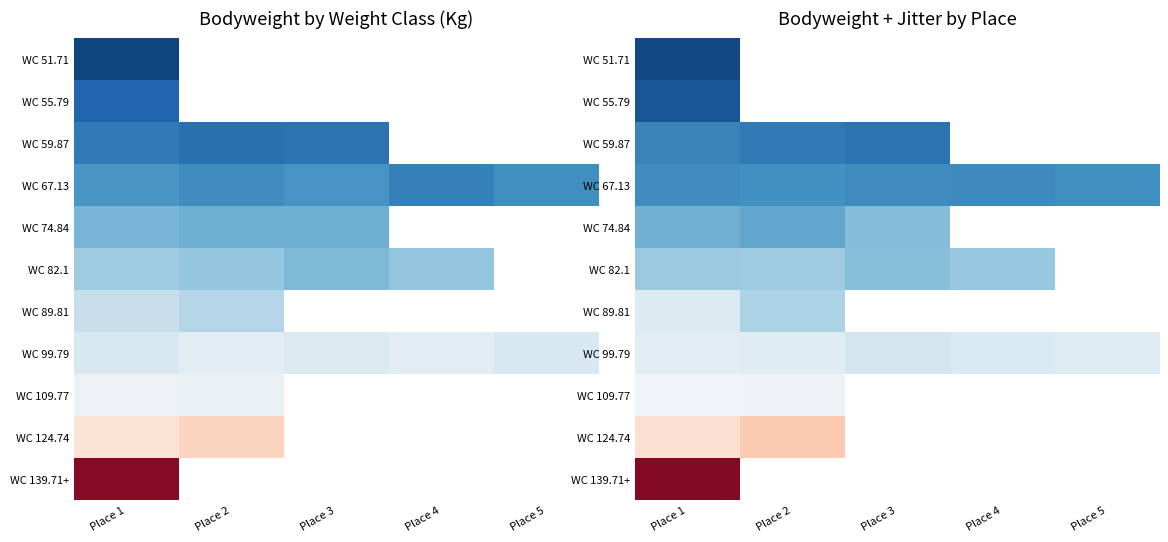

Is it true that WC 89.81 equals 25.0 at Place 1?

False